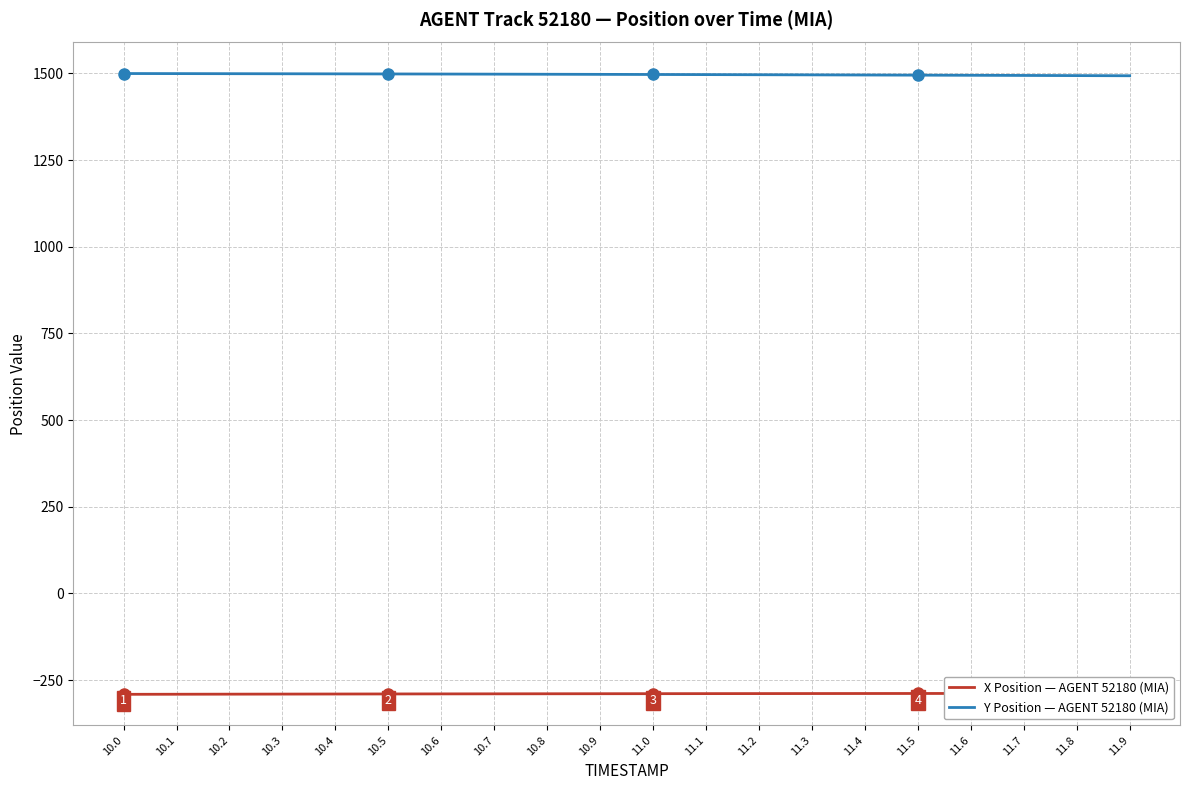

The value of Y Position — AGENT 52180 (MIA) at 10.7 is 1497.7. True or false?

True